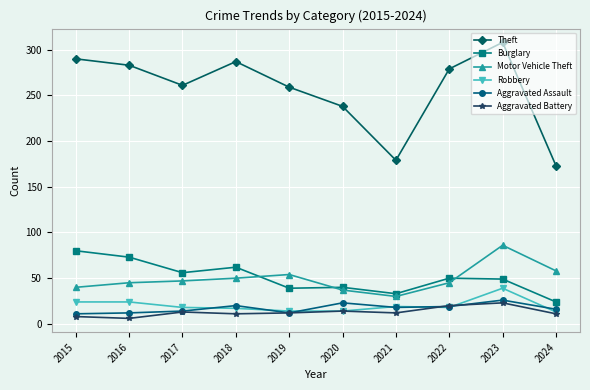

What is the approximate value of Aggravated Assault at 2018?

20